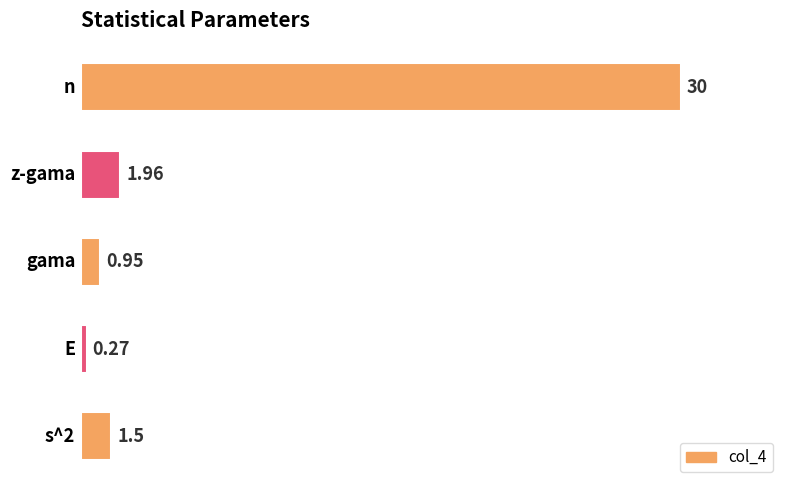

How many series are shown in this chart?

1